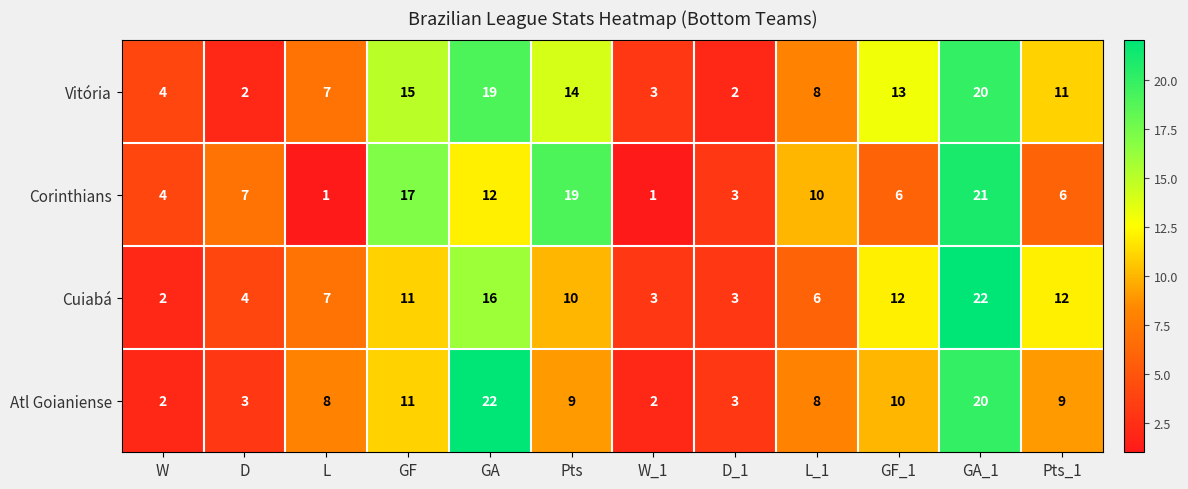

The value of Atl Goianiense at Pts is 5. True or false?

False